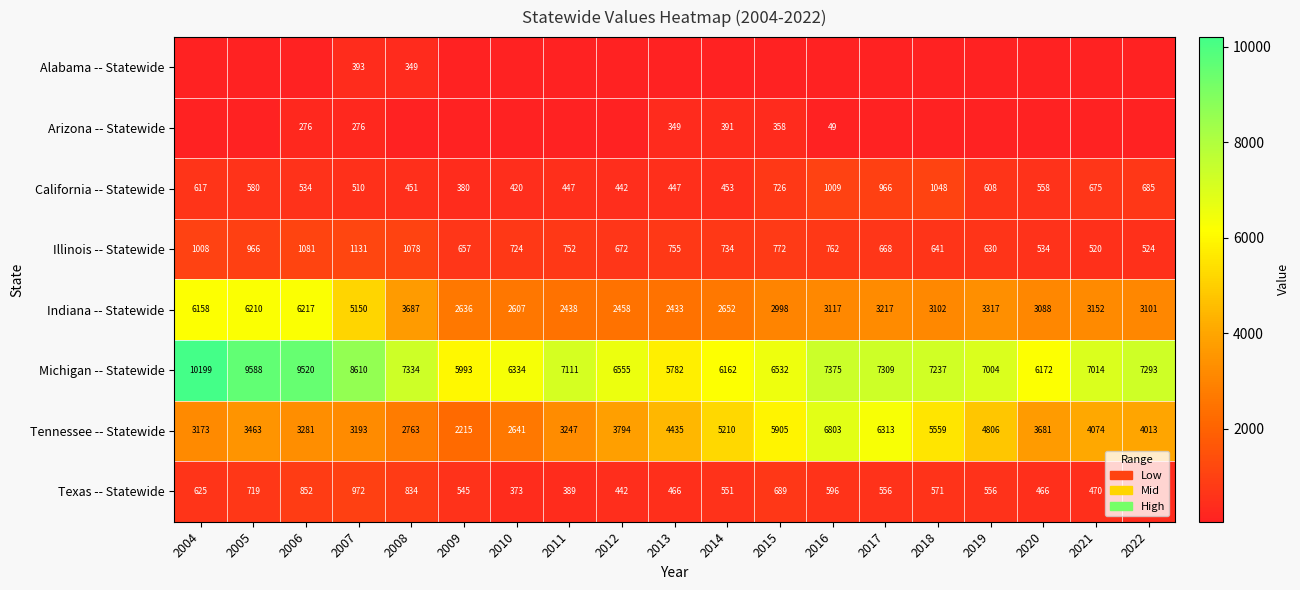

How many distinct data groups are displayed?

8